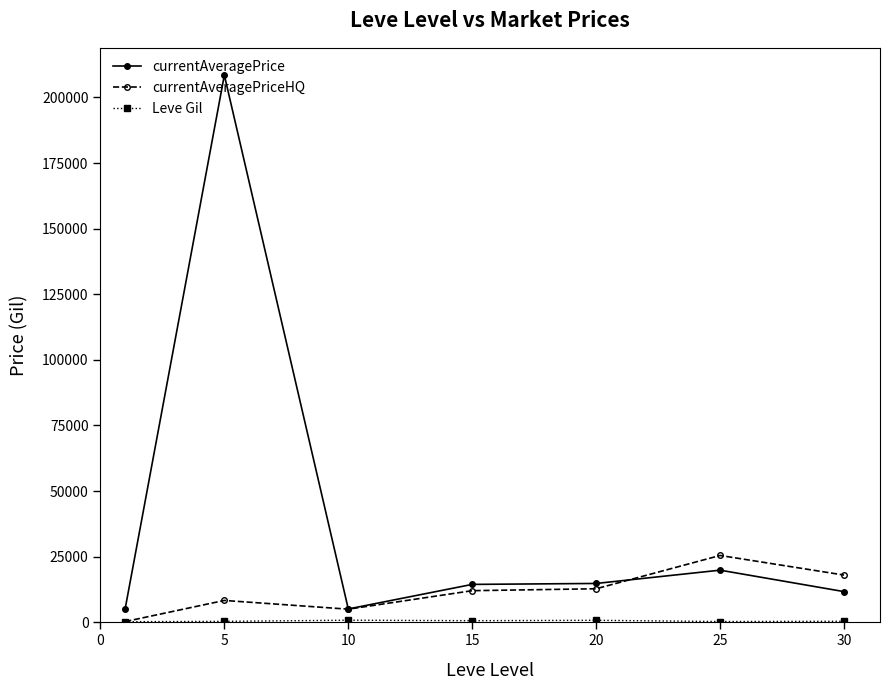

Which series has the widest spread of values?

currentAveragePrice